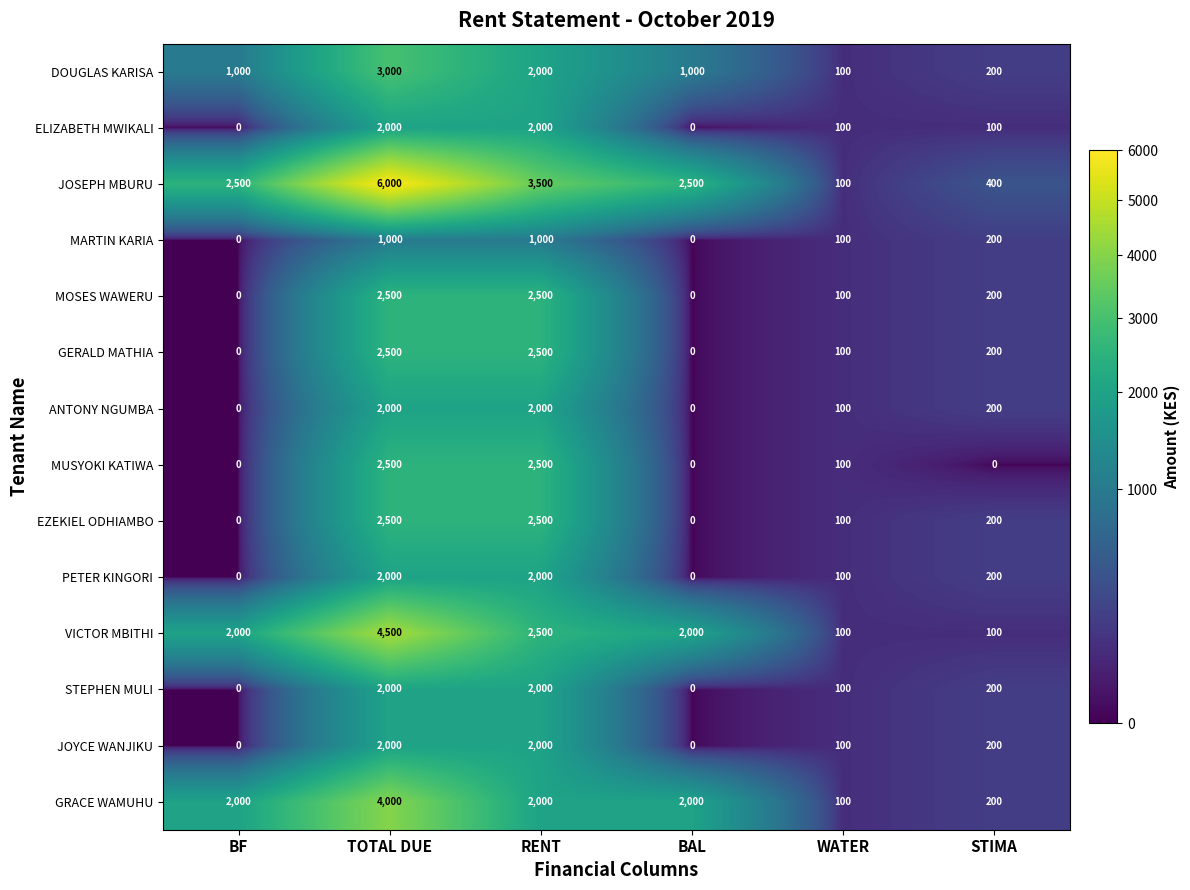

The value of MOSES WAWERU at BF is 0. True or false?

True